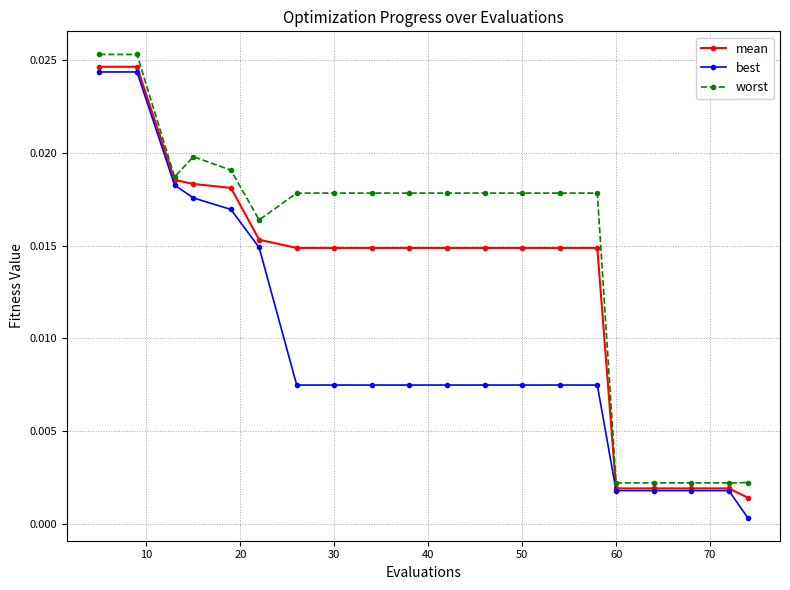

Which series has the largest total across all categories?

worst